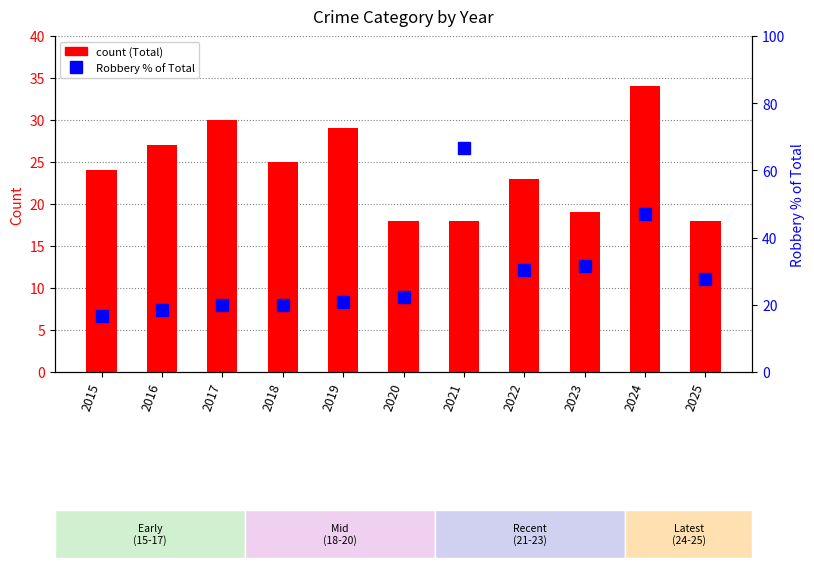

At which category is the sum across all series the highest?

2021